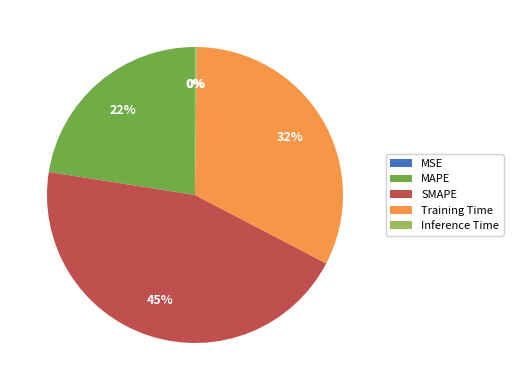

Does MAPE account for over 50% of the chart?

No